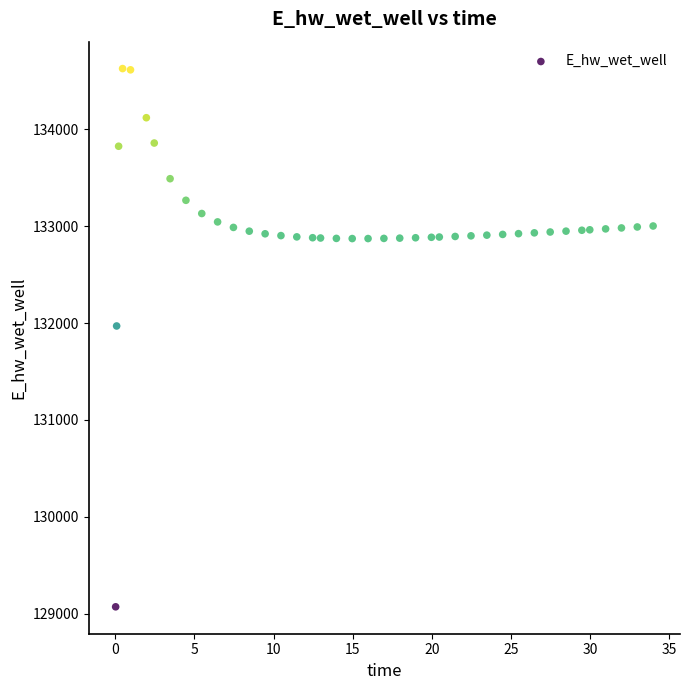

What is the range of Y values (max minus min)?

5557.0